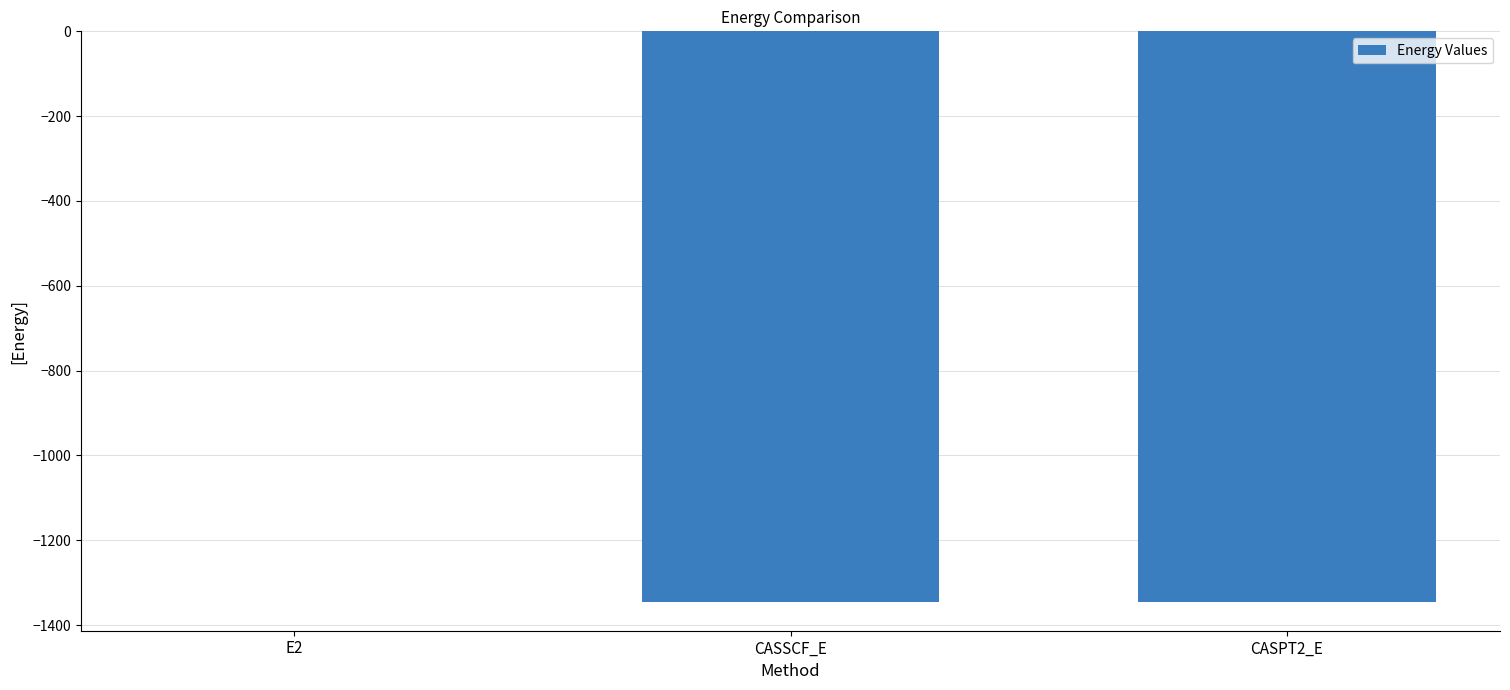

The value at CASPT2_E is -1345.8. True or false?

True